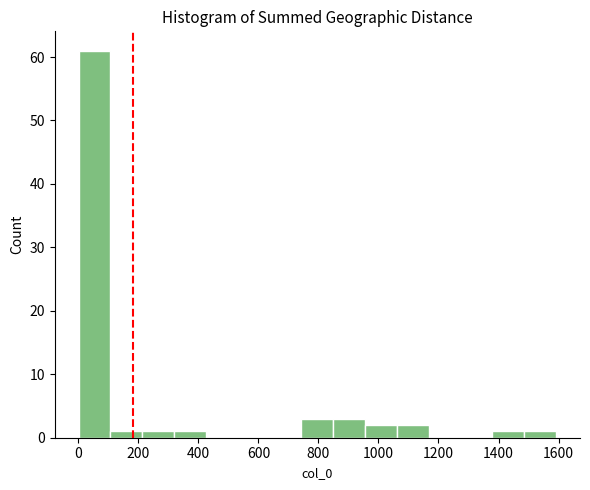

How tall is the bar that spans 320 to 420 on the x-axis? Neither the bar edges nor the heights are printed on the chart, so give them approximately, as read against the axes.

1